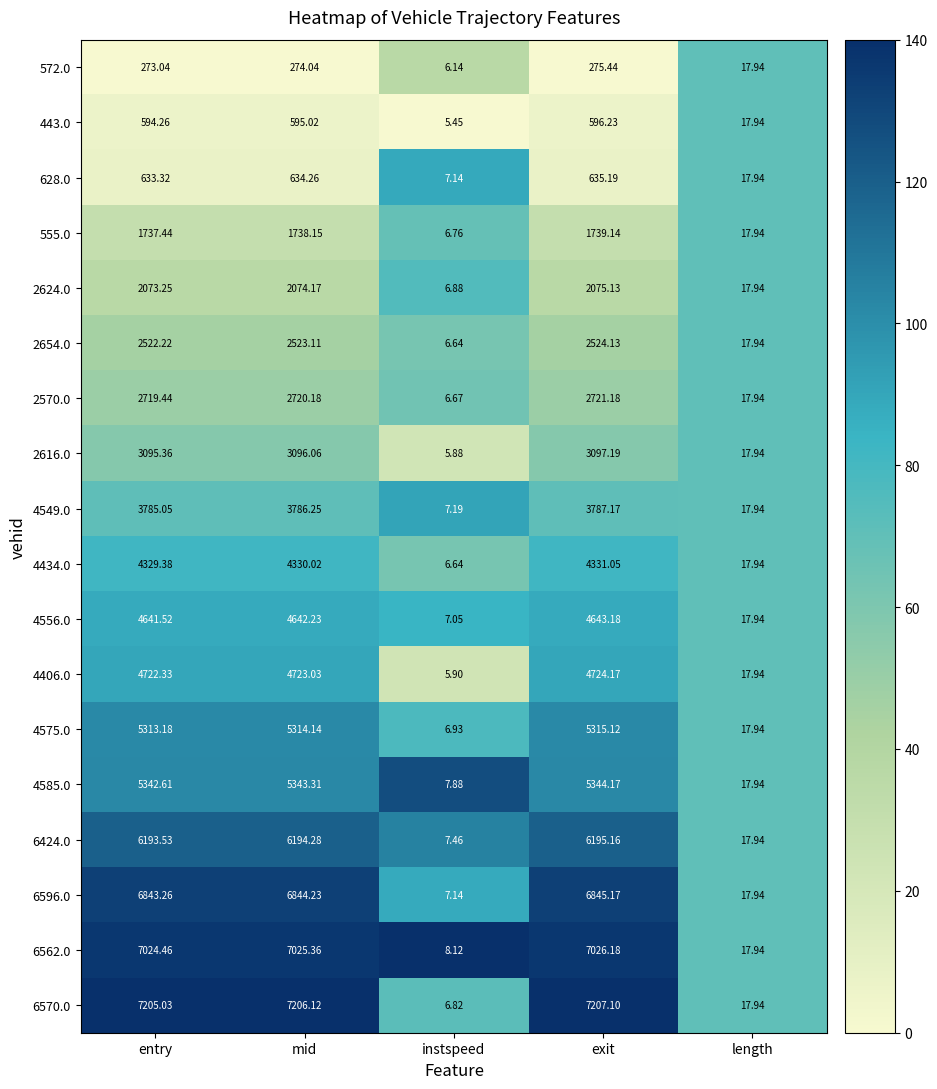

Which series changed the most between exit and length?

6570.0